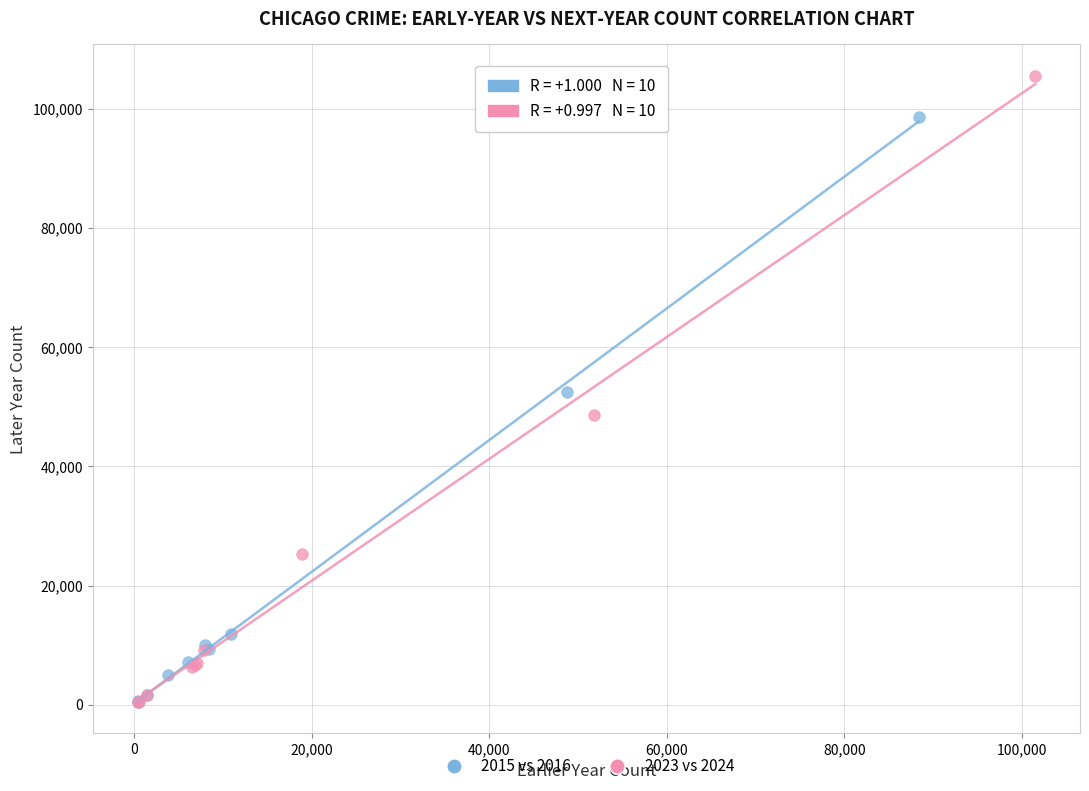

Which series reaches the maximum Y coordinate?

2023 vs 2024